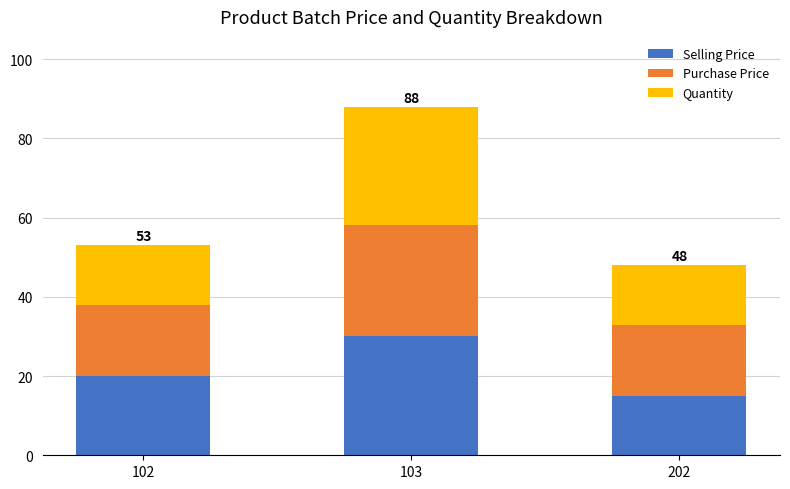

Which category has the lowest value in the Selling Price series?

202